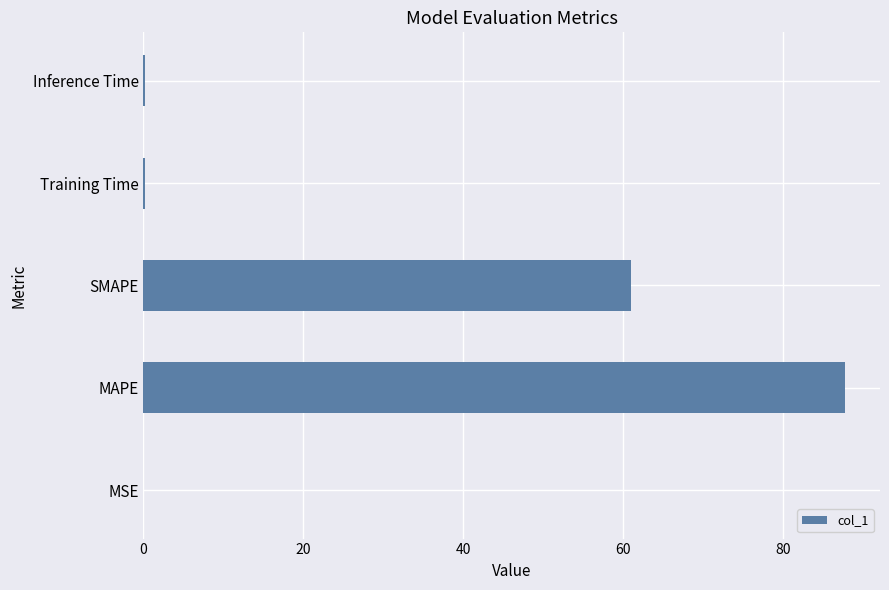

Between SMAPE and Inference Time, which is larger?

SMAPE